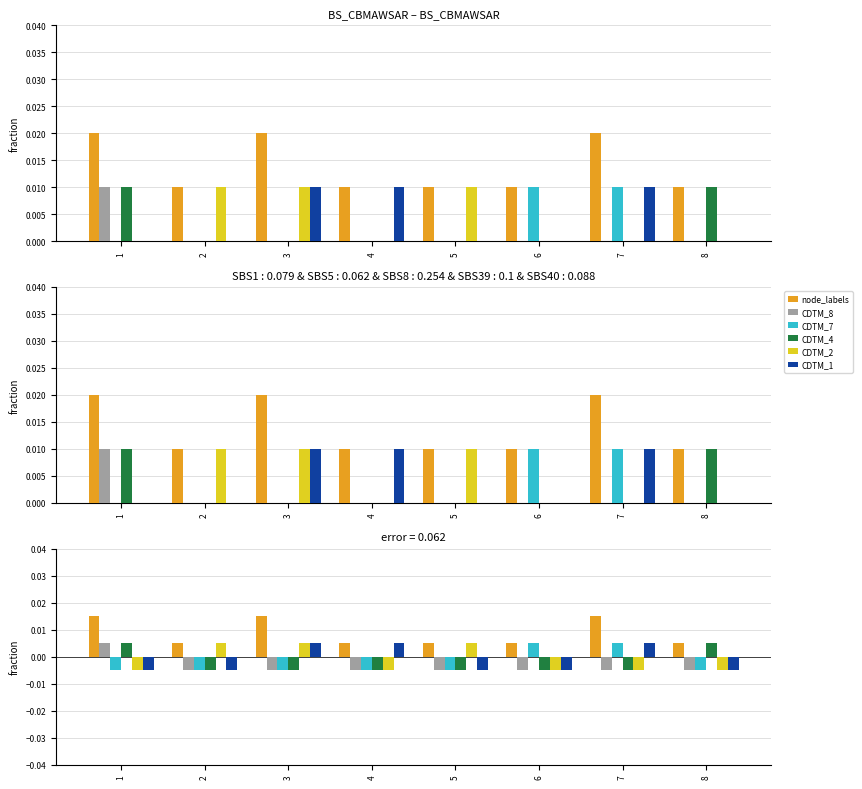

Which series has the widest spread of values?

CDTM_8